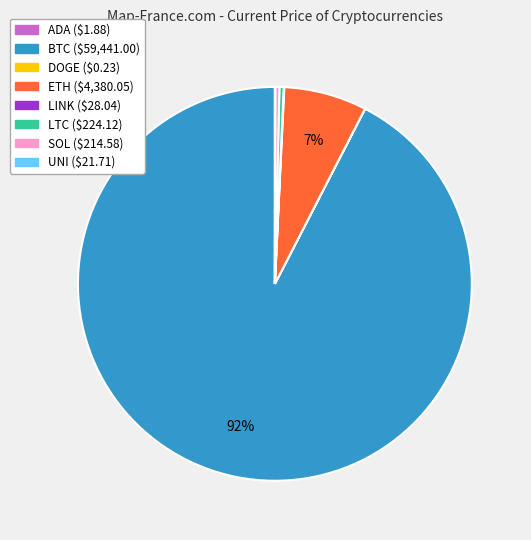

Is there a majority slice in this chart?

Yes